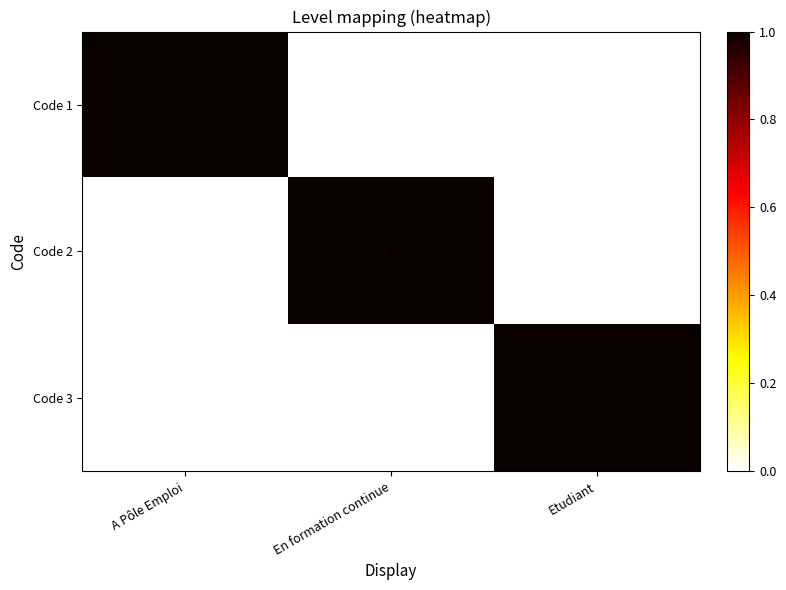

Reading right to left, transcribe all the data shown in this chart.

Code 1: Etudiant=0	En formation continue=0	A Pôle Emploi=1
Code 2: Etudiant=0	En formation continue=1	A Pôle Emploi=0
Code 3: Etudiant=1	En formation continue=0	A Pôle Emploi=0